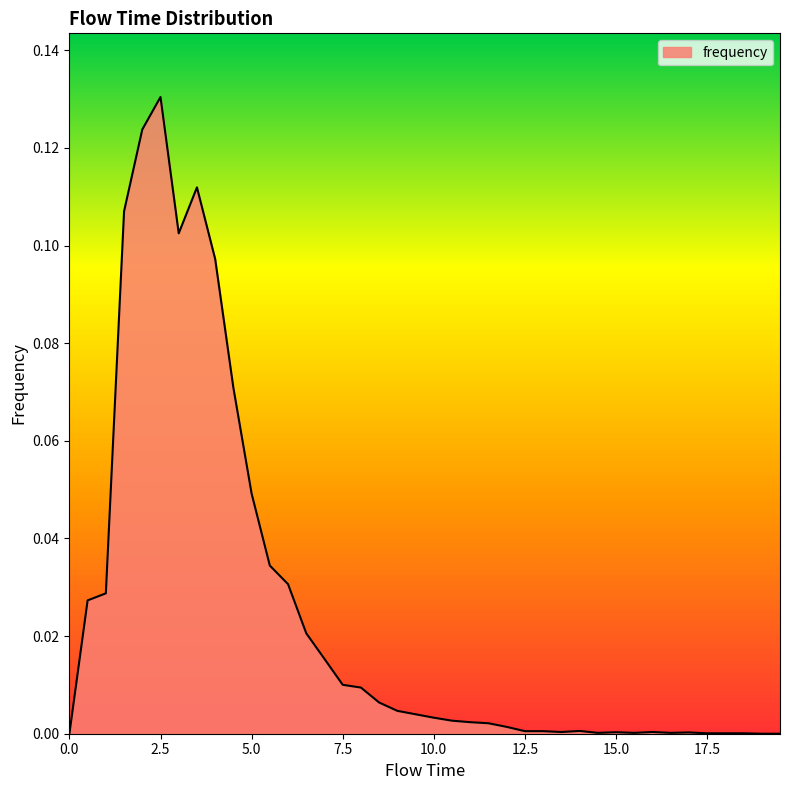

What is the difference between the maximum and minimum values?

0.1